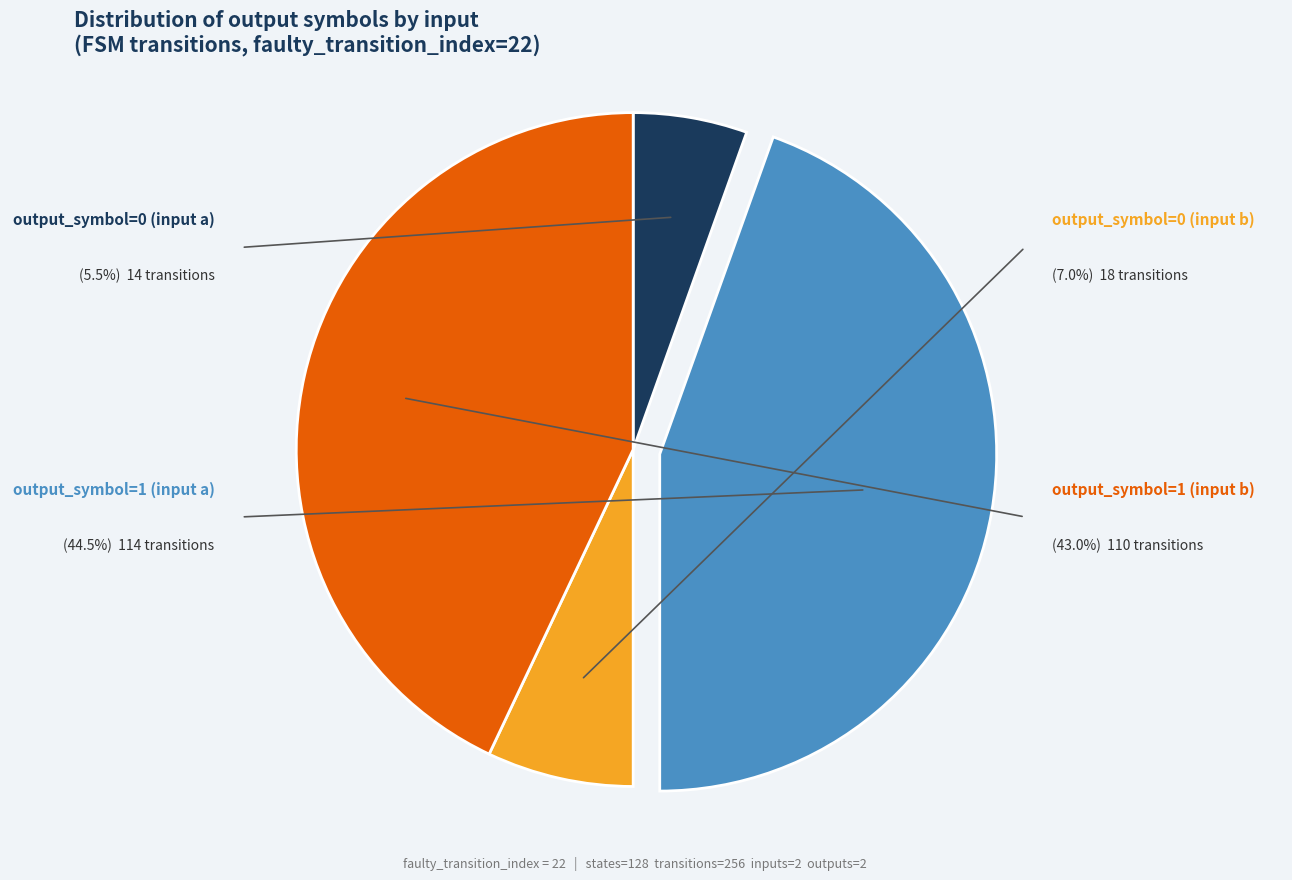

To the nearest percent, what is the combined percentage of output_symbol=1 (input b) and output_symbol=0 (input a)?

48%